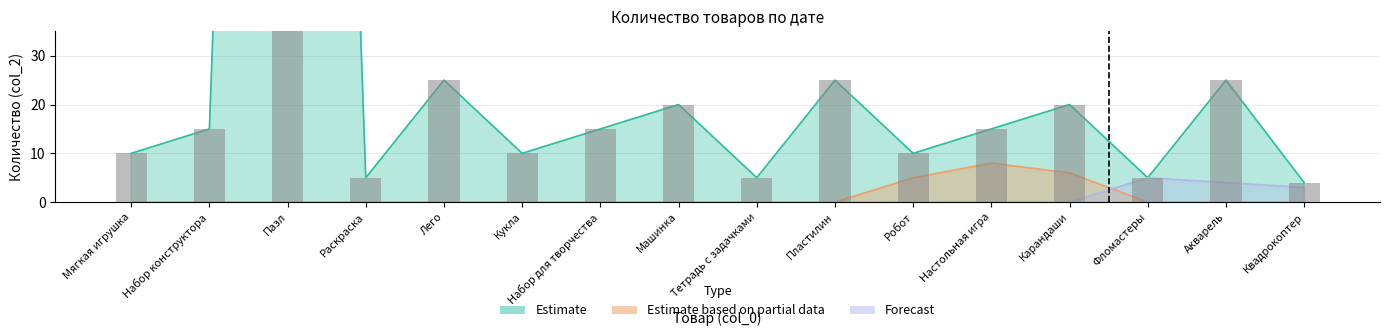

What is the sum of all Estimate values?

665